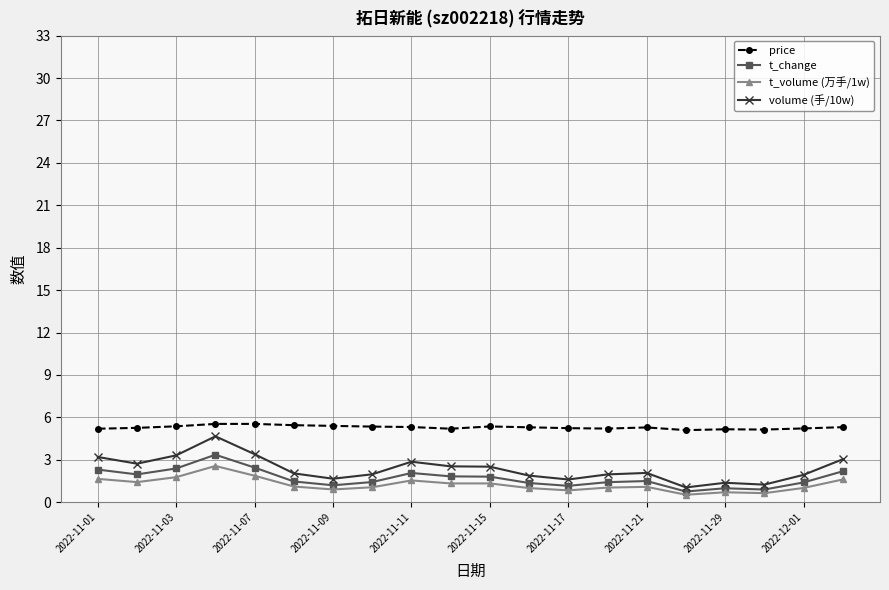

What are all the series names shown in the legend?

price, t_change, t_volume (万手/1w), volume (手/10w)